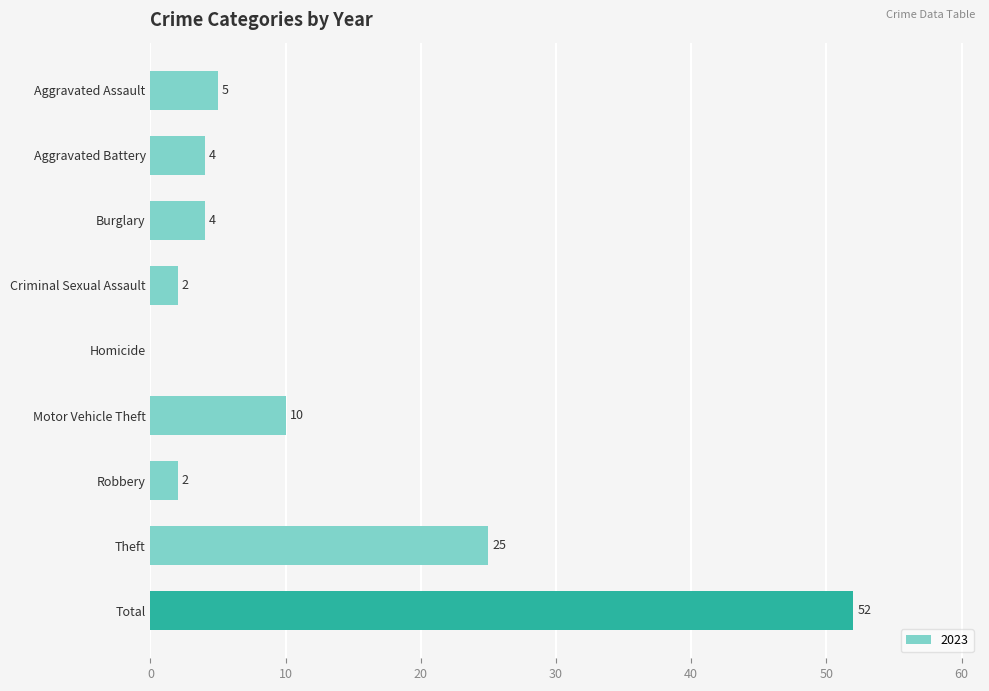

Where is the data nearest to the value 26?

Theft